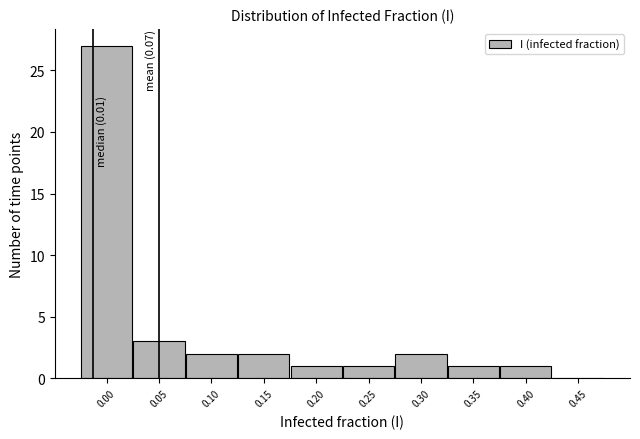

Reading right to left, list all the values displayed in this chart.

0.45=0	0.40=1	0.35=1	0.30=2	0.25=1	0.20=1	0.15=2	0.10=2	0.05=3	0.00=27